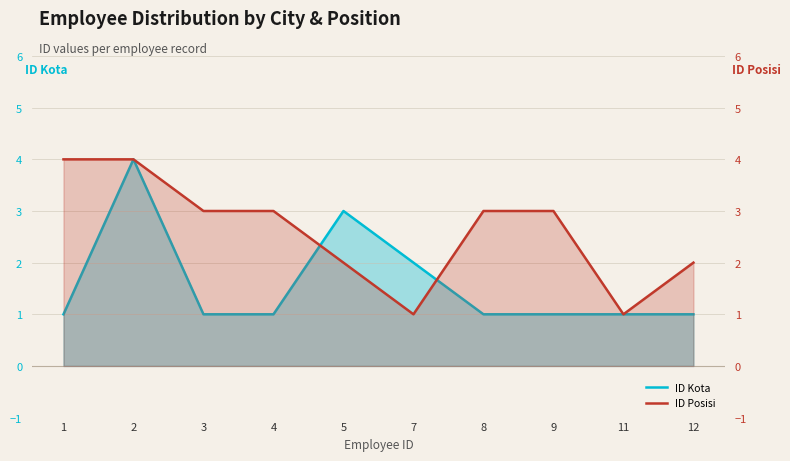

What is the difference between the maximum and minimum values in the ID Posisi series?

3